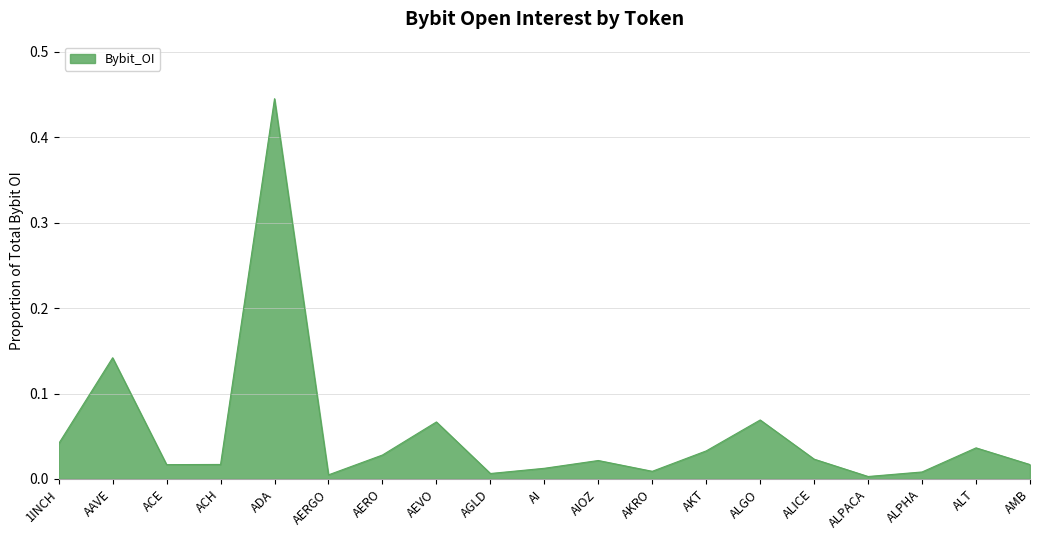

What position from the left is 1INCH?

1